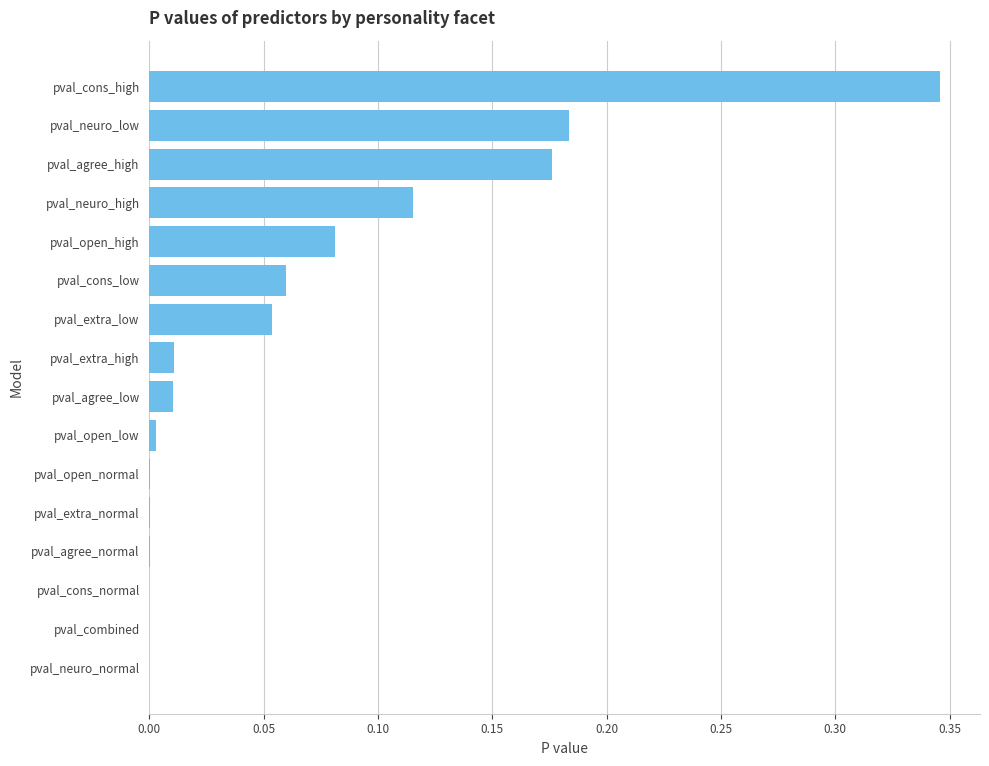

Which has a higher value, pval_agree_normal or pval_neuro_low?

pval_neuro_low